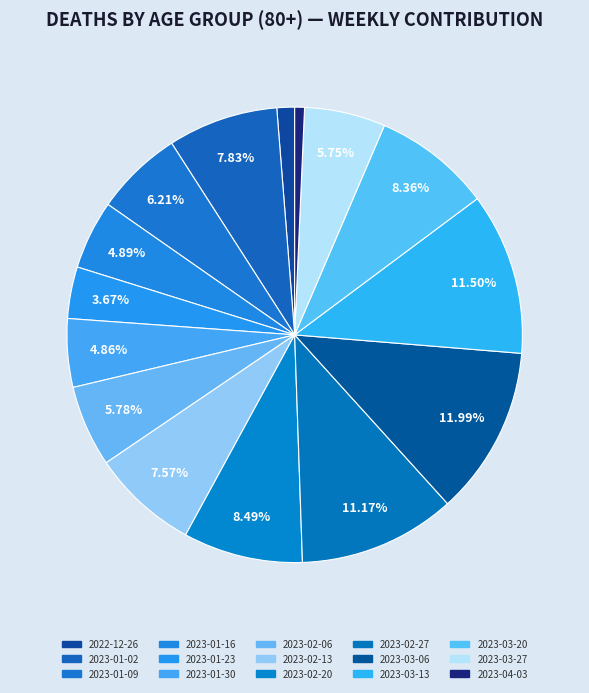

Does any single category account for the majority?

No